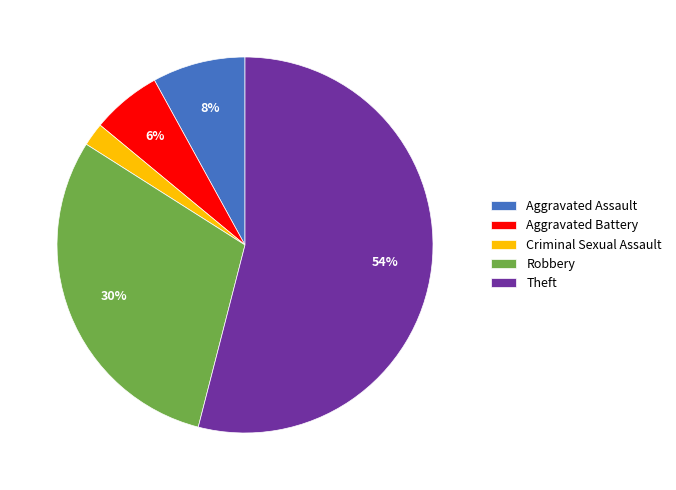

True or false: Aggravated Assault accounts for 1% of the total.

False